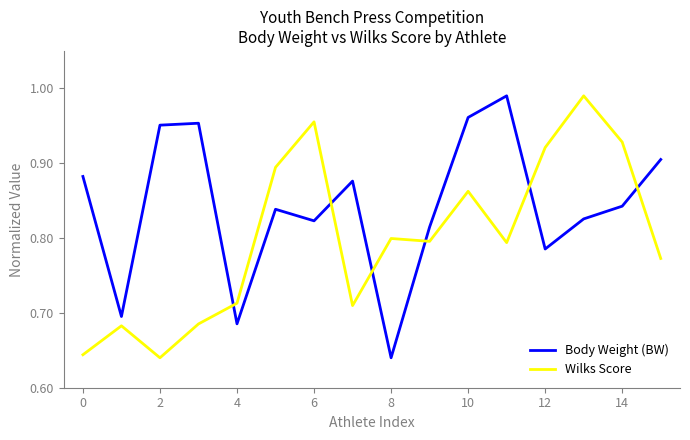

Which series has the largest total across all categories?

Body Weight (BW)